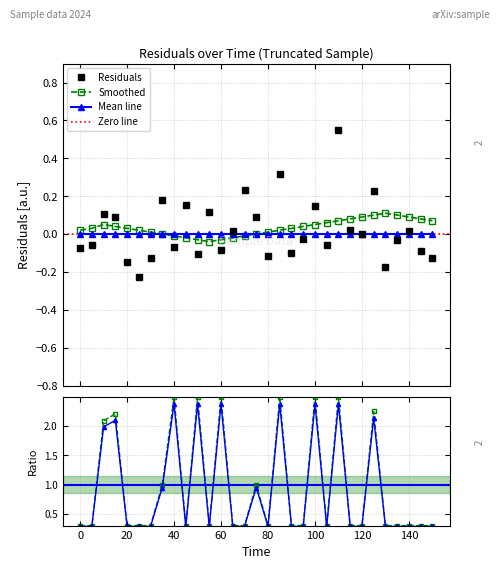

What is the greatest value displayed?

0.5